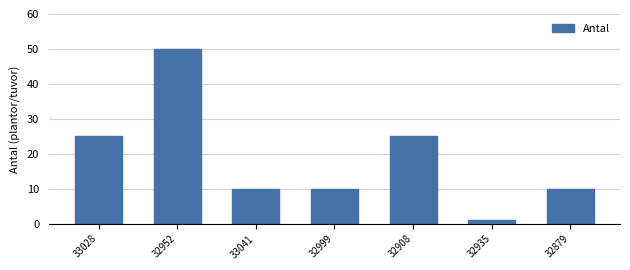

What is the label of the 2nd bar from the right?

32935